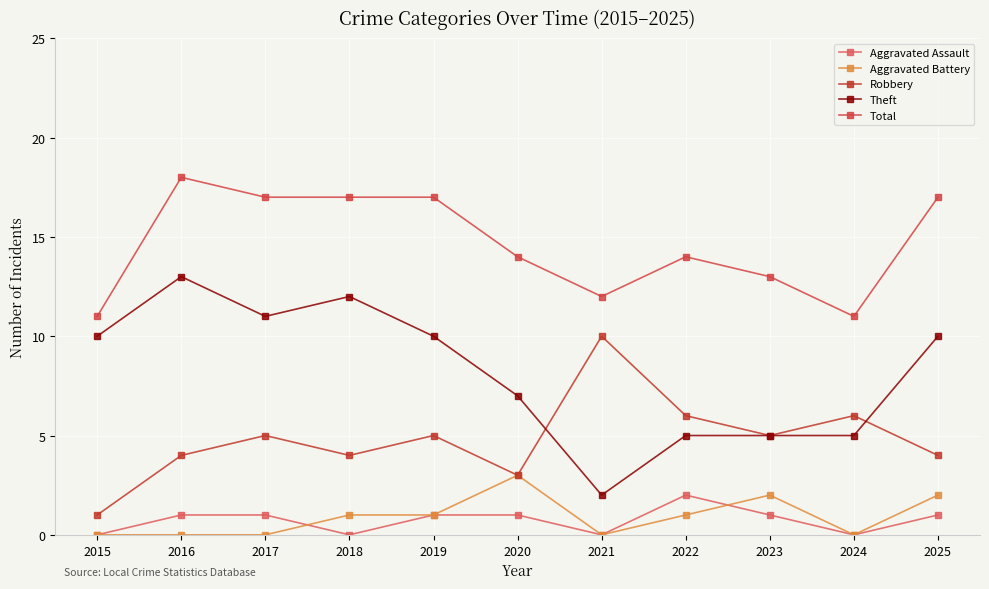

What is the spread (max minus min) of values at 2023?

12